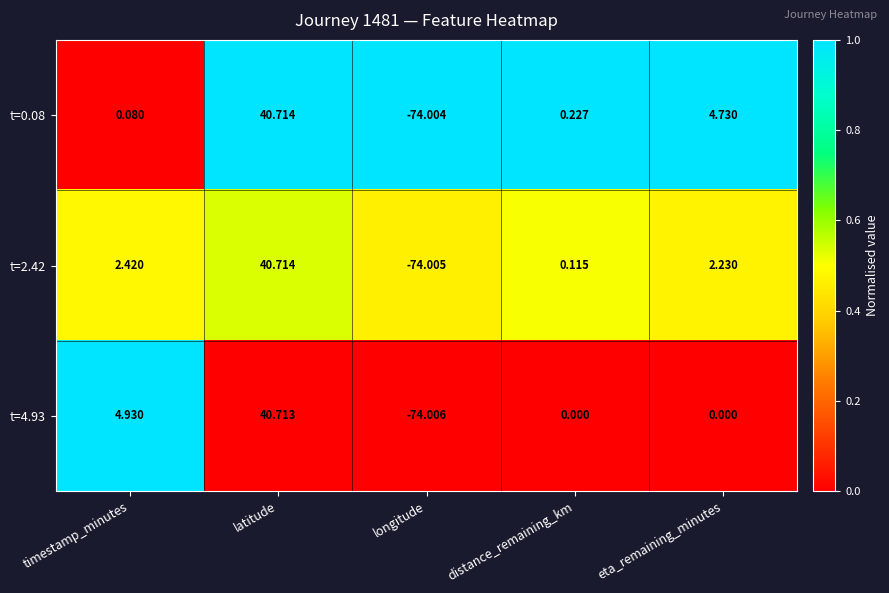

At which category is the sum across all series the highest?

latitude